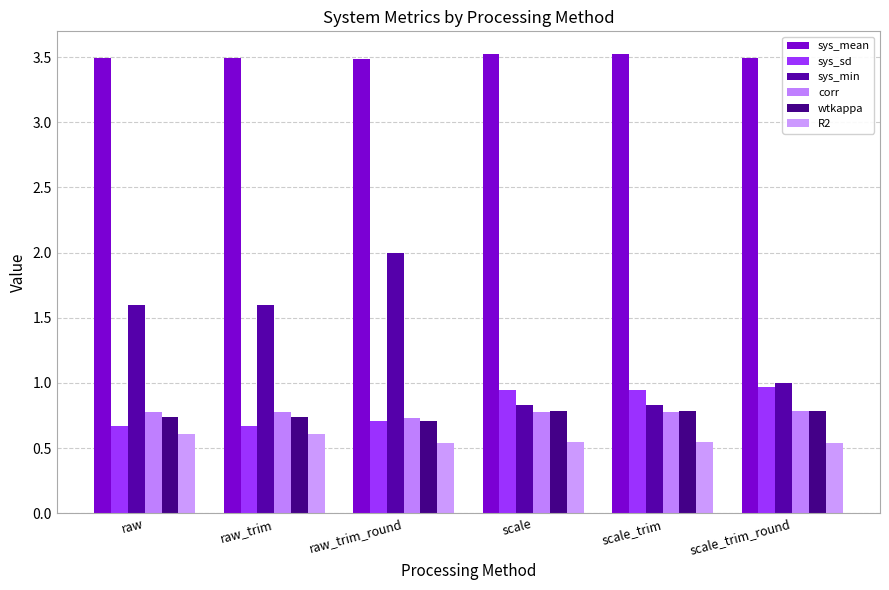

What is the label of the 1st bar from the right?

scale_trim_round